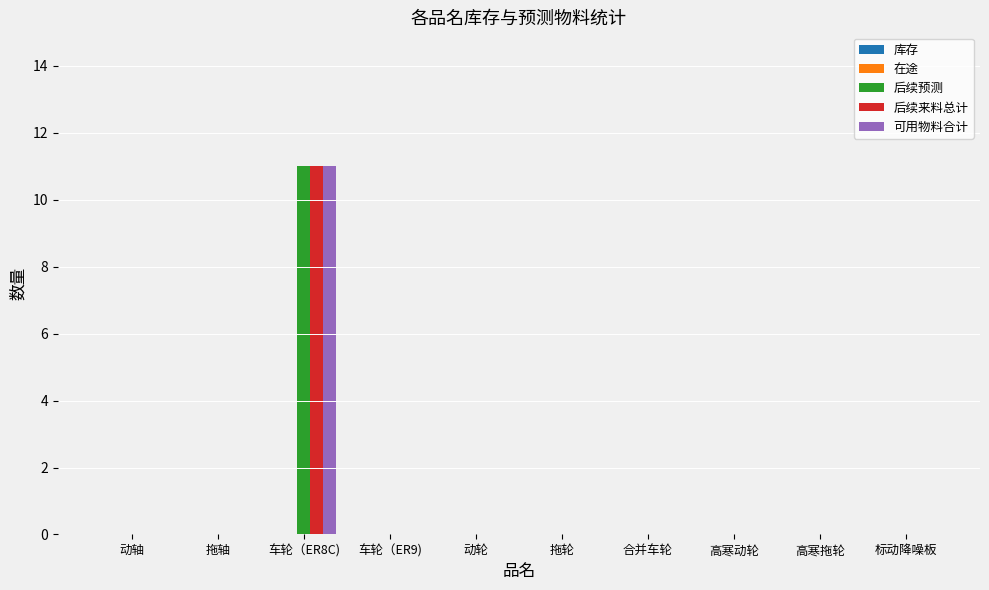

Are the bars horizontal?

No